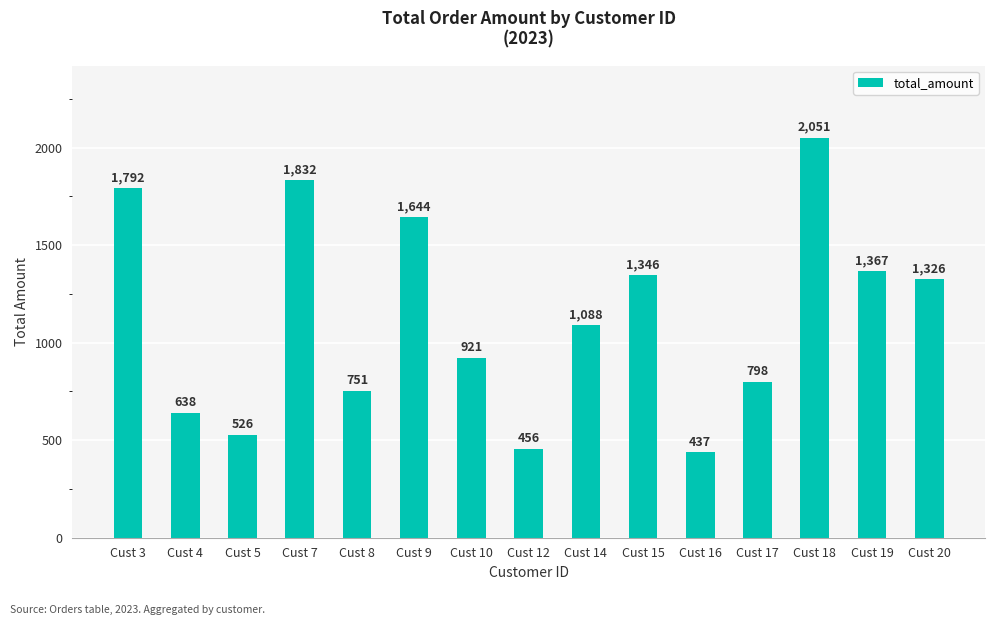

Which has a higher value, Cust 14 or Cust 18?

Cust 18